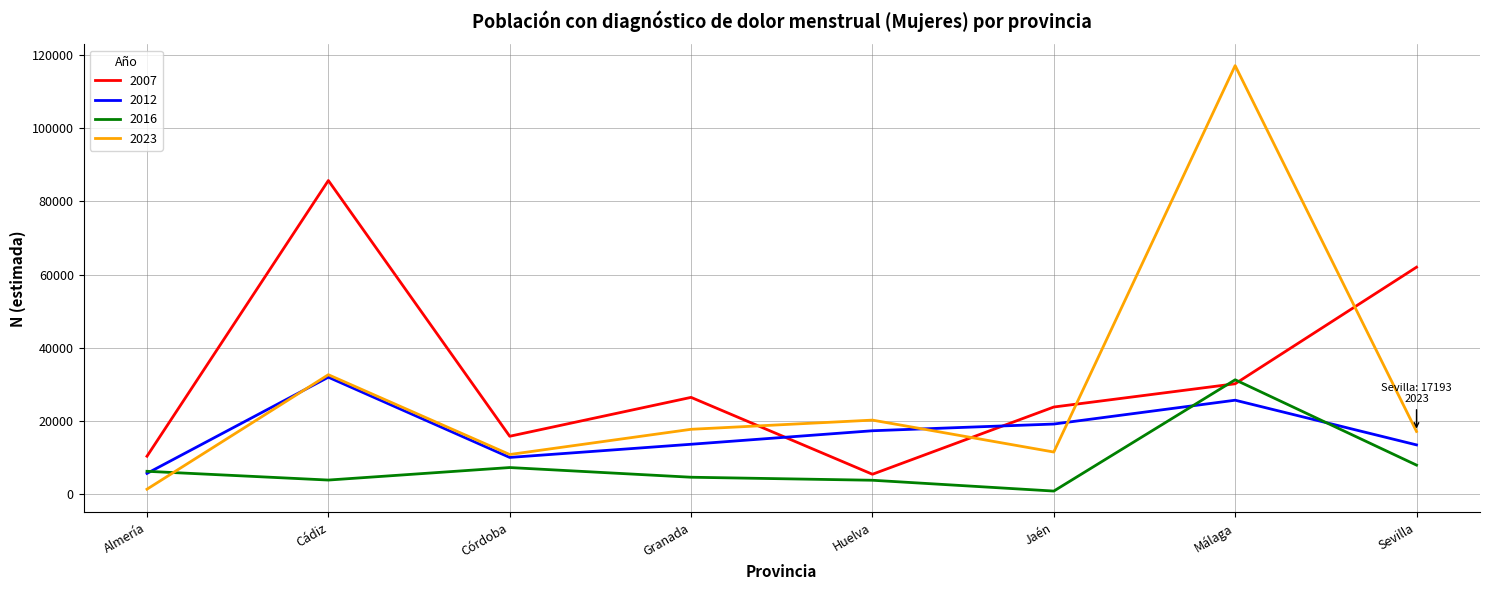

What is the maximum value for 2012?

32006